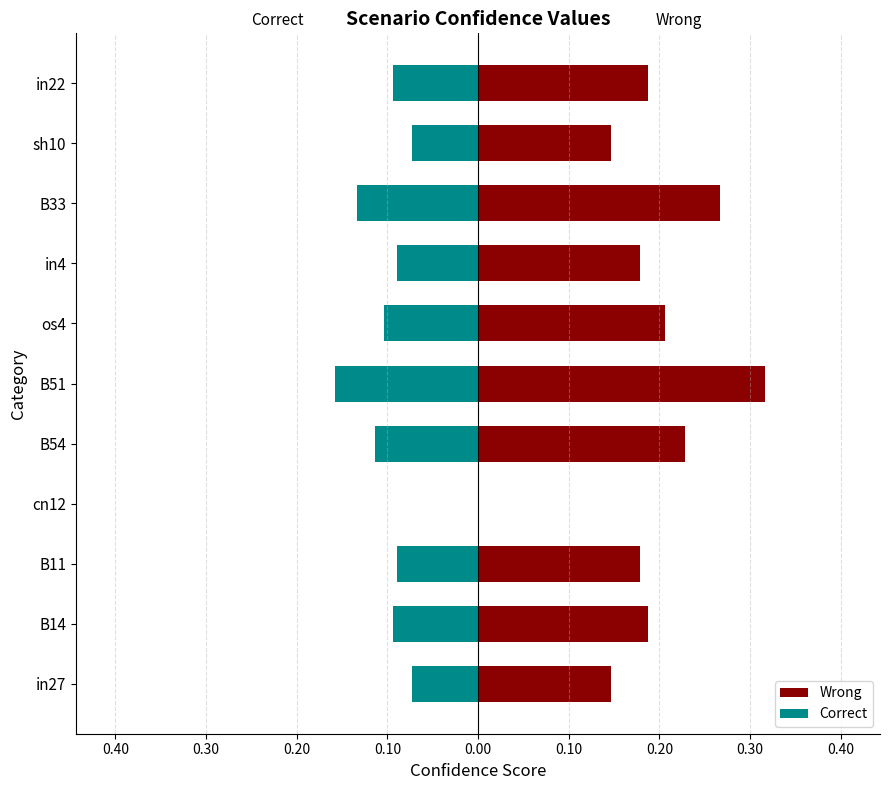

How many groups of bars are there?

11